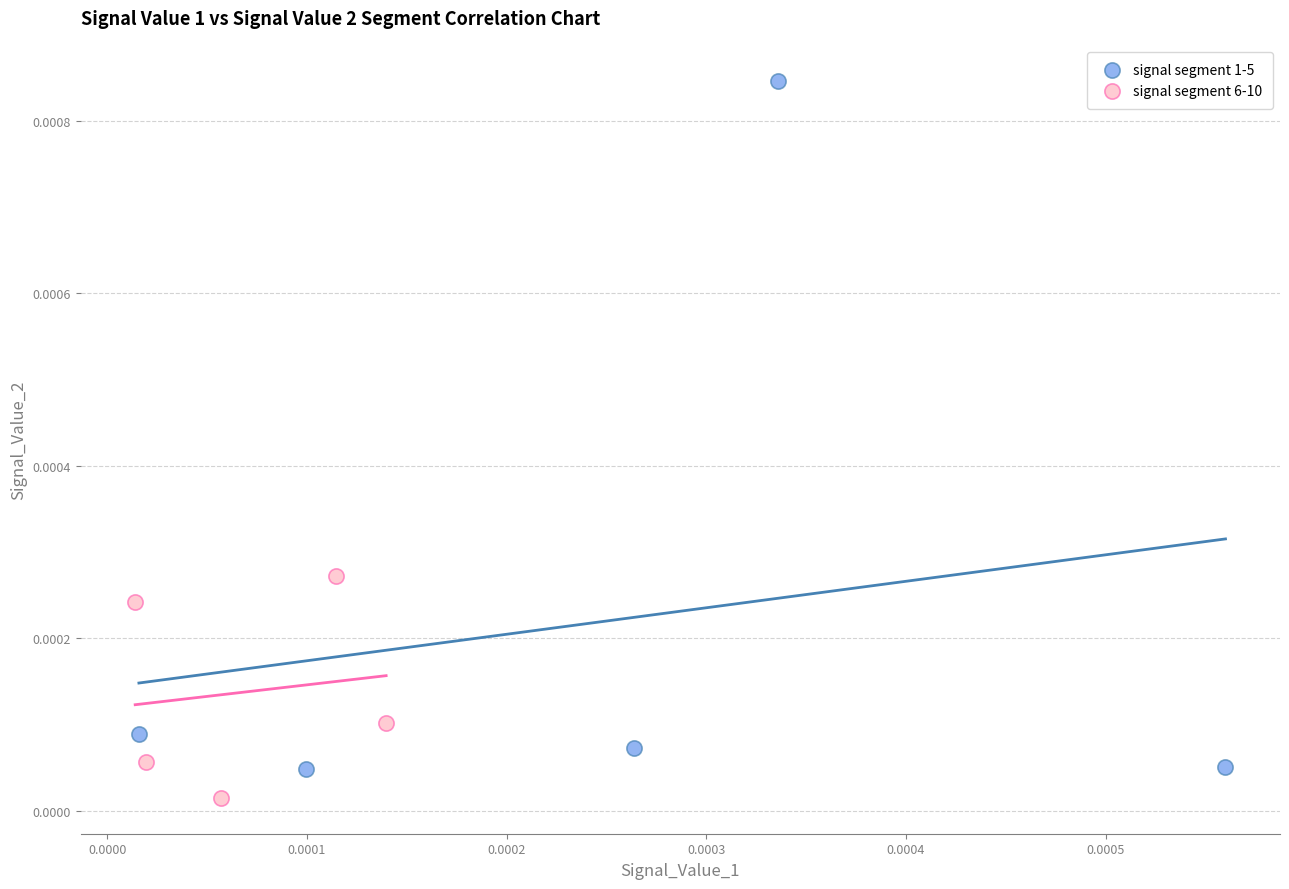

Which series has the largest Y range (max minus min)?

signal segment 1-5